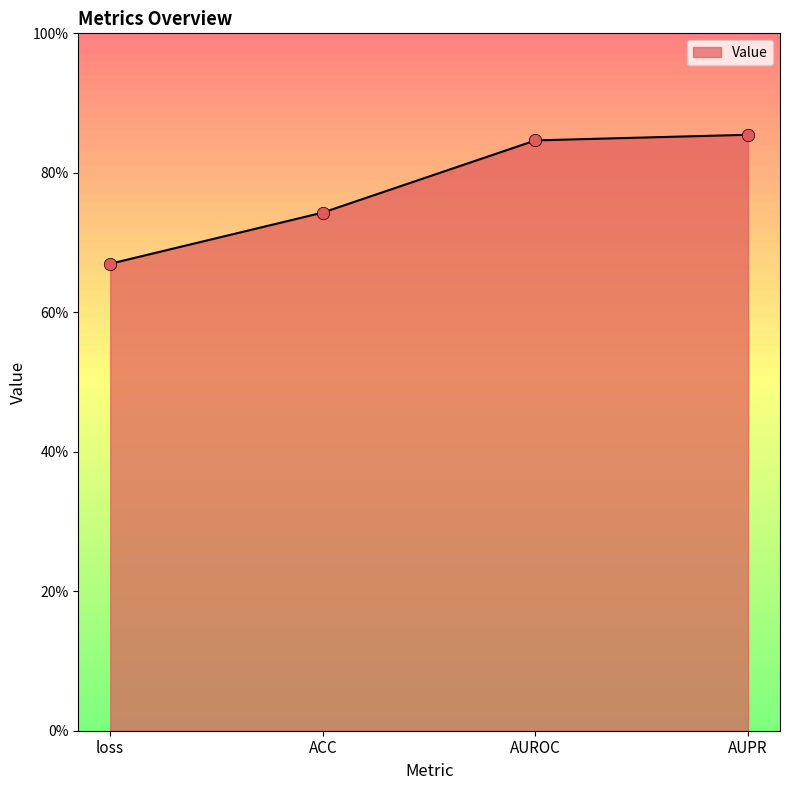

Between ACC and AUPR, which is larger?

AUPR